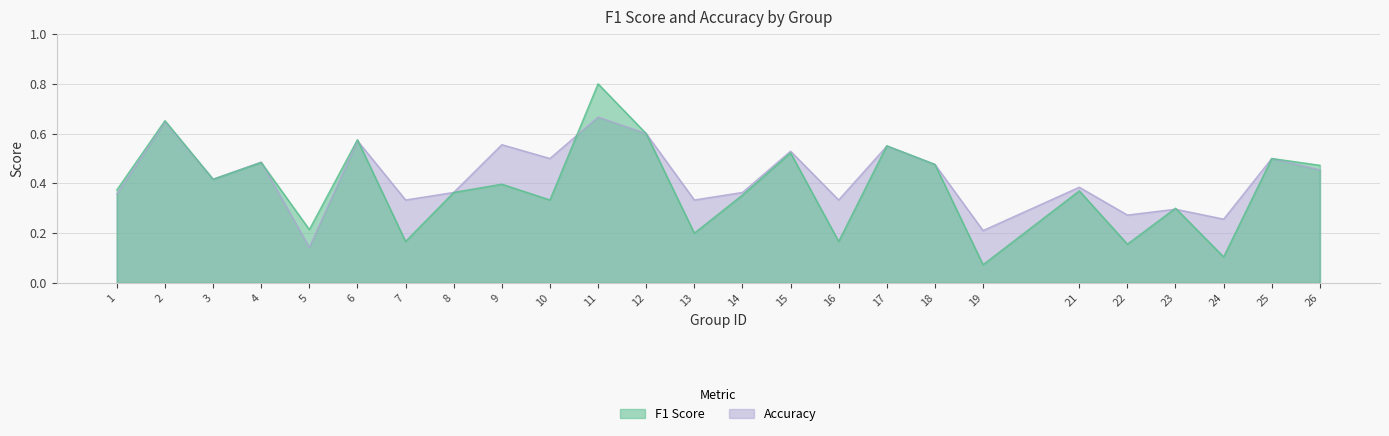

After their last crossing, which series has the higher values: accuracy or f1?

accuracy